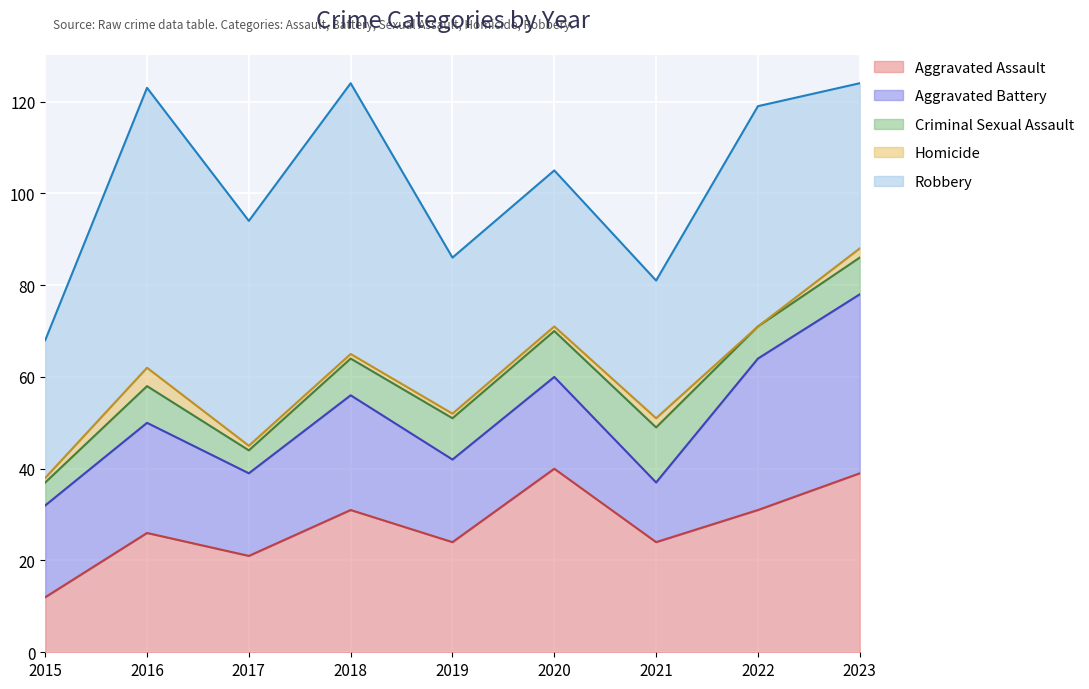

What is the value of the Aggravated Assault point at the 1st from the left?

12